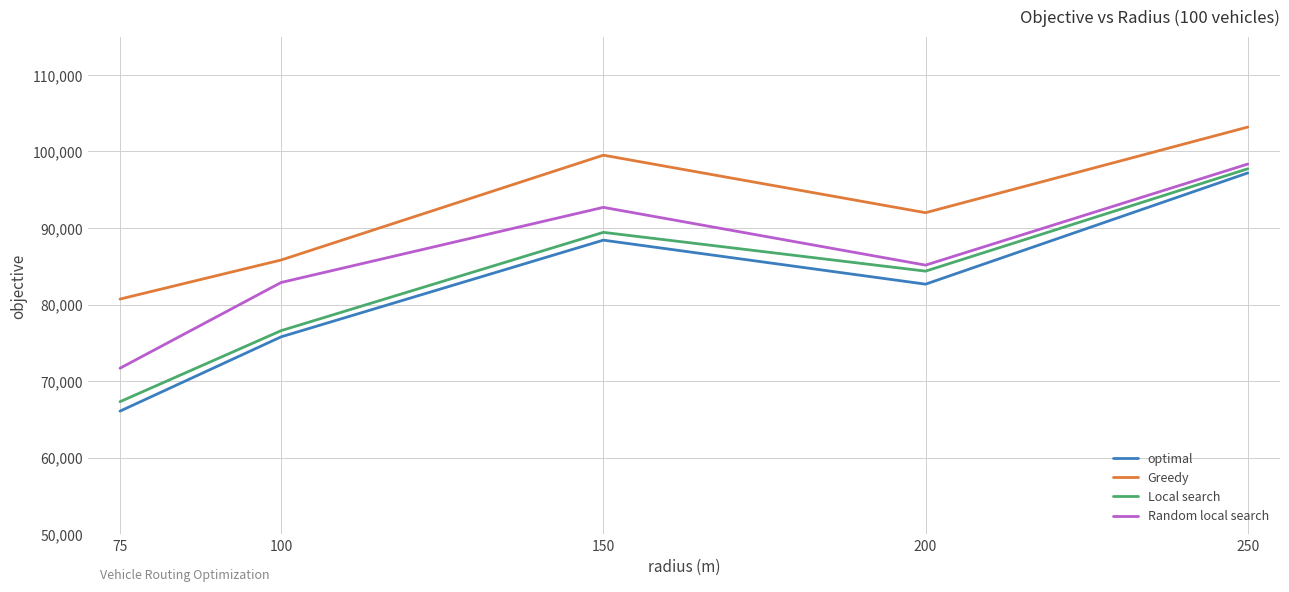

Which category has the highest value across all series?

250